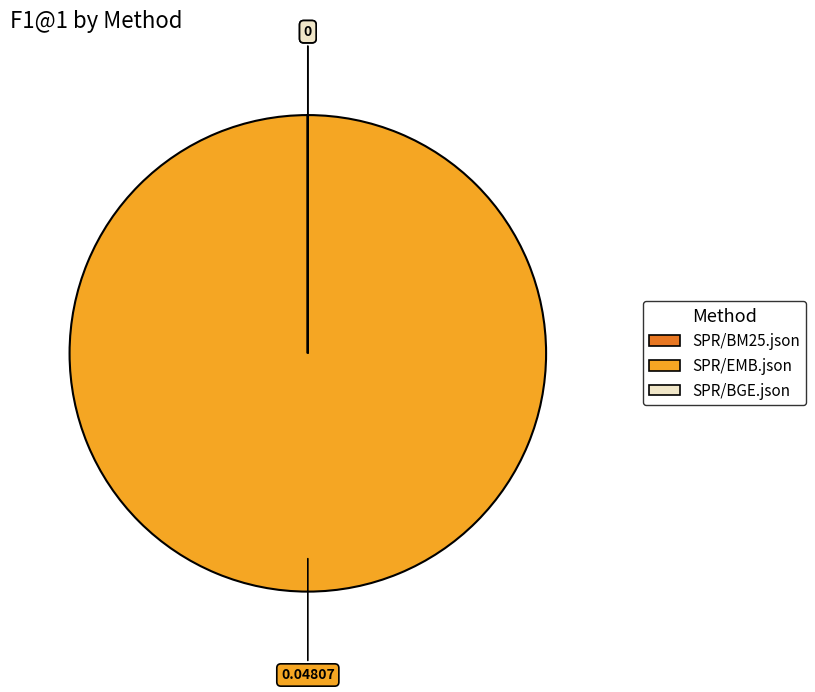

What is the largest slice in the pie chart?

SPR/EMB.json